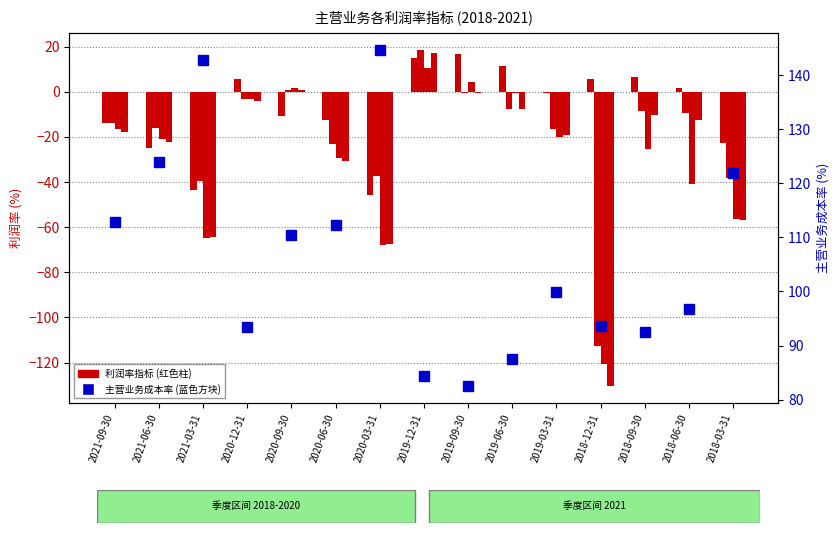

What value does the 主营业务成本率(%) series have at 2018-12-31?

93.5